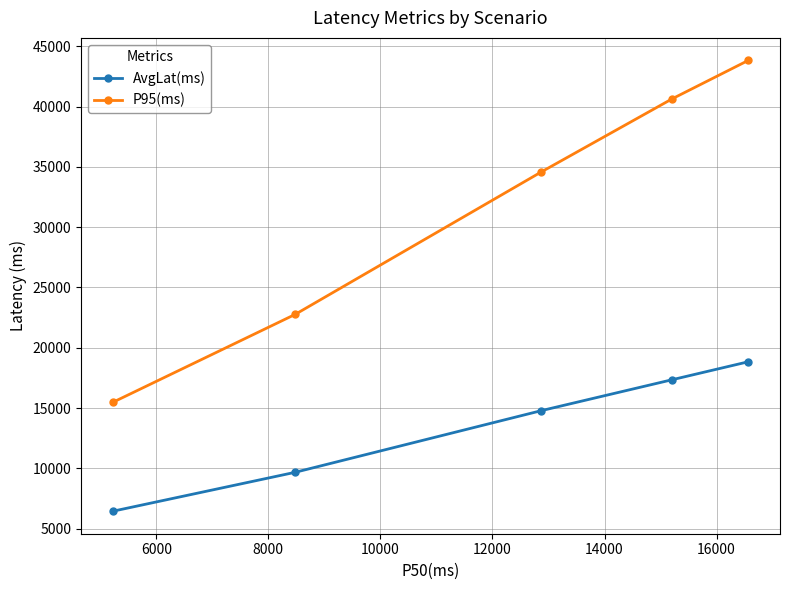

What is the difference between the maximum and second lowest values in the AvgLat(ms) series?

9167.0